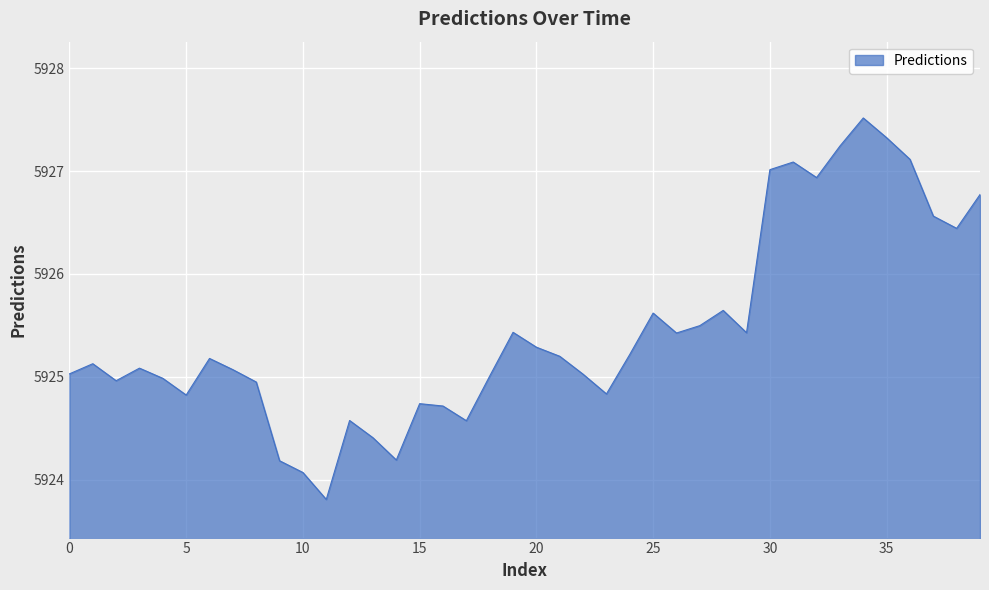

What is the minimum value shown in the chart?

5923.8